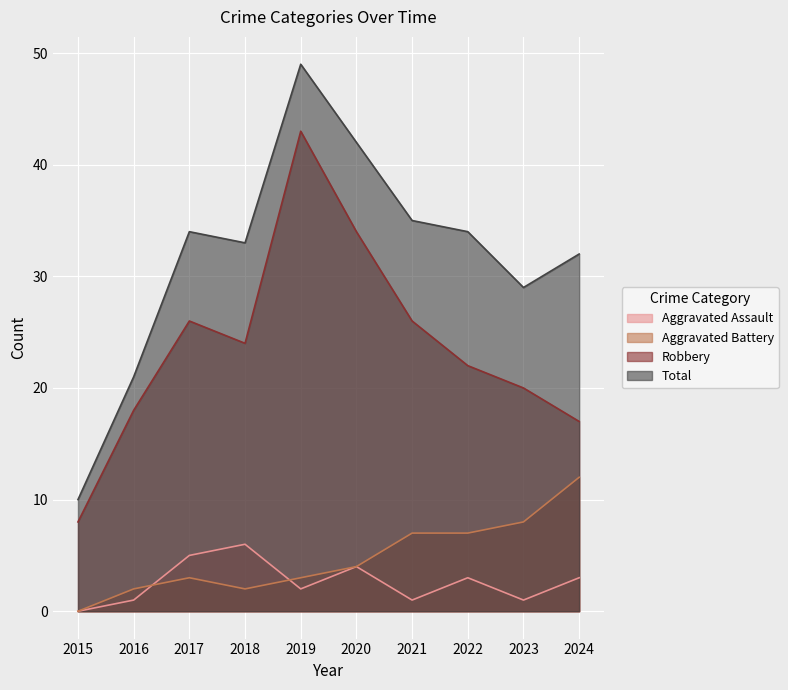

True or false: Robbery and Aggravated Battery intersect in this chart.

False